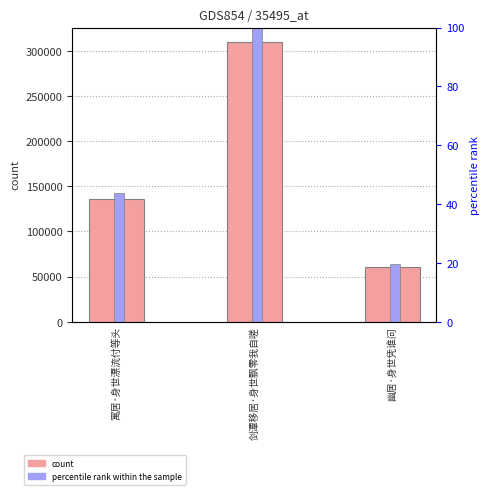

List the series in order of their peak value, highest first.

count, percentile rank within the sample